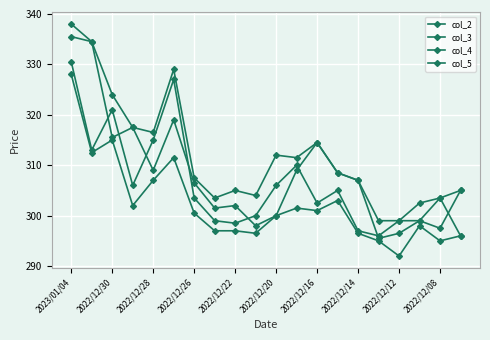

How many distinct data groups are displayed?

4